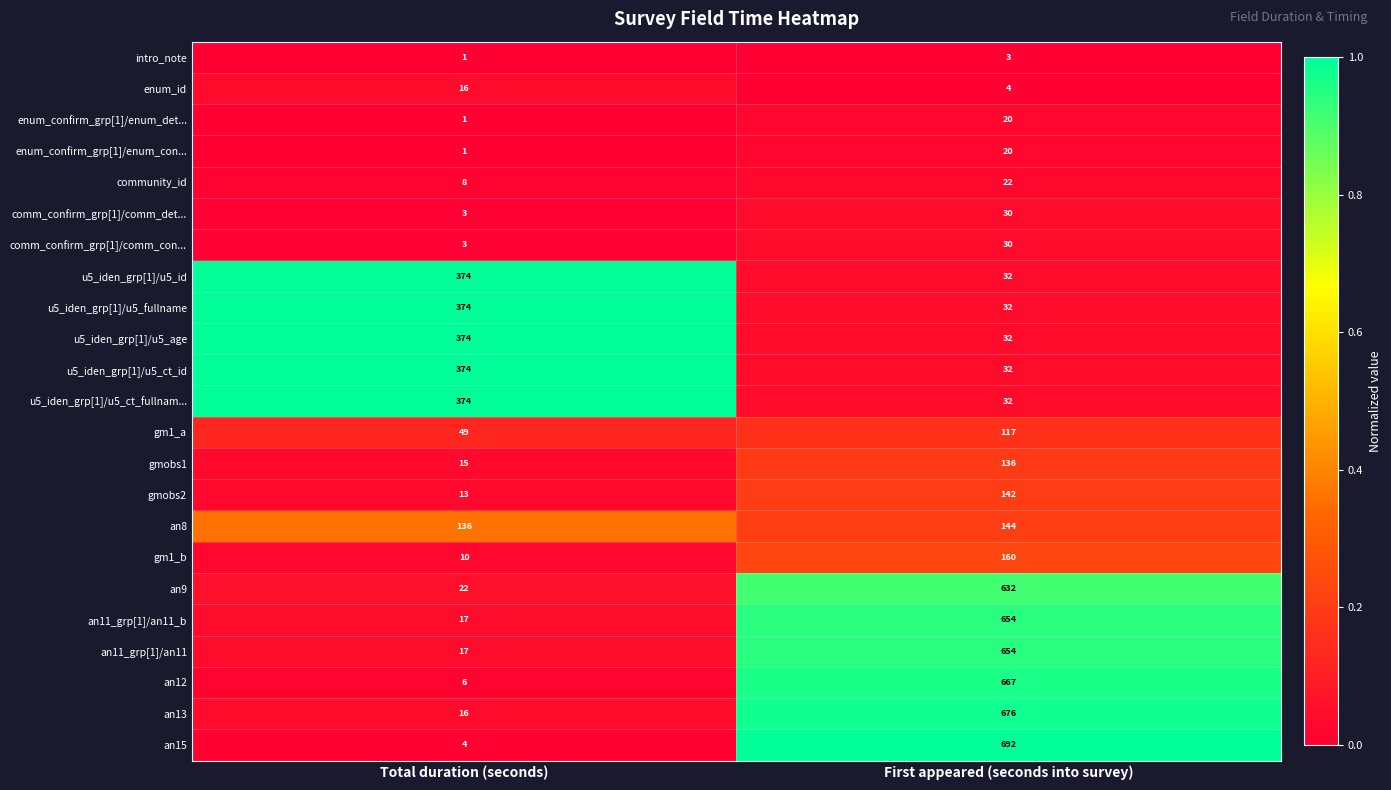

What is the sum of all u5_iden_grp[1]/u5_ct_id values?

406